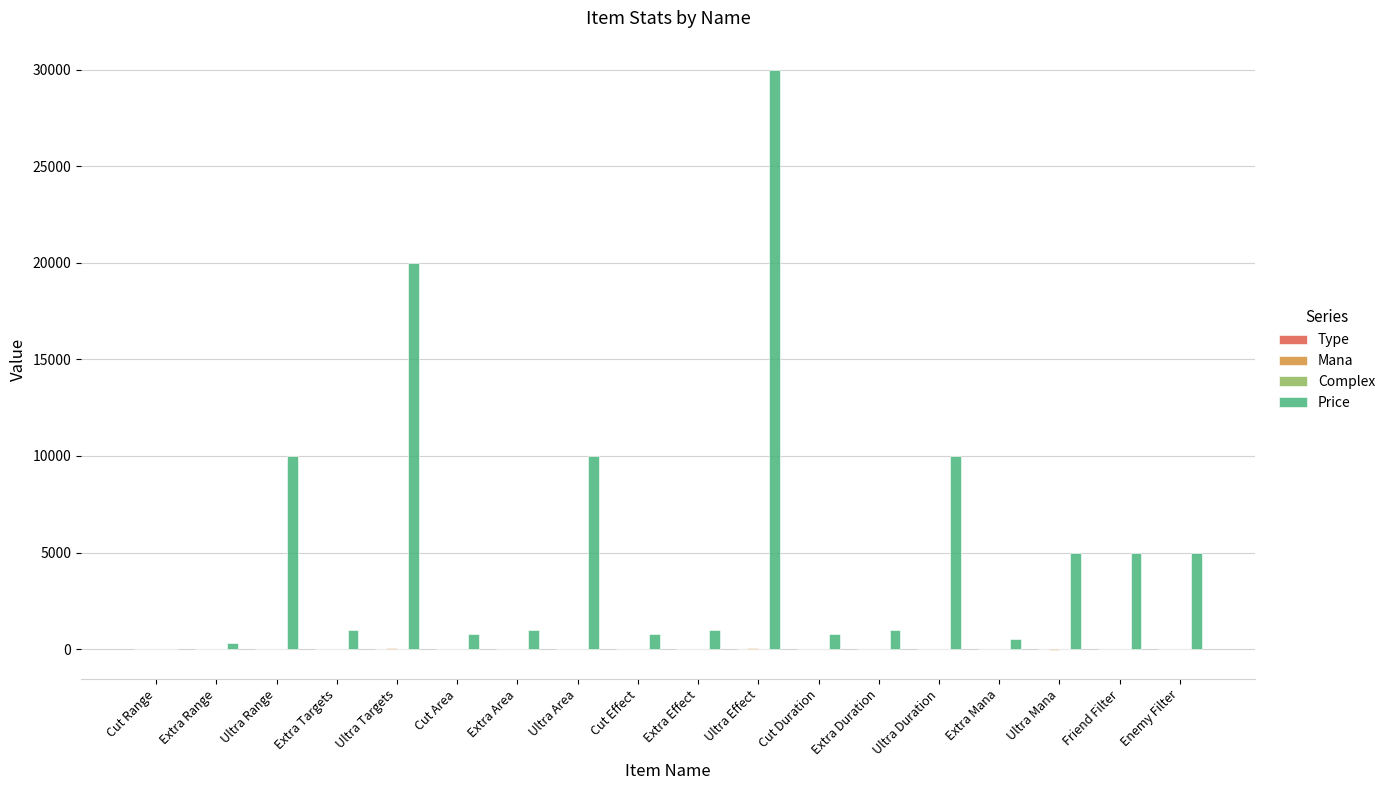

Which series has the largest total across all categories?

Price